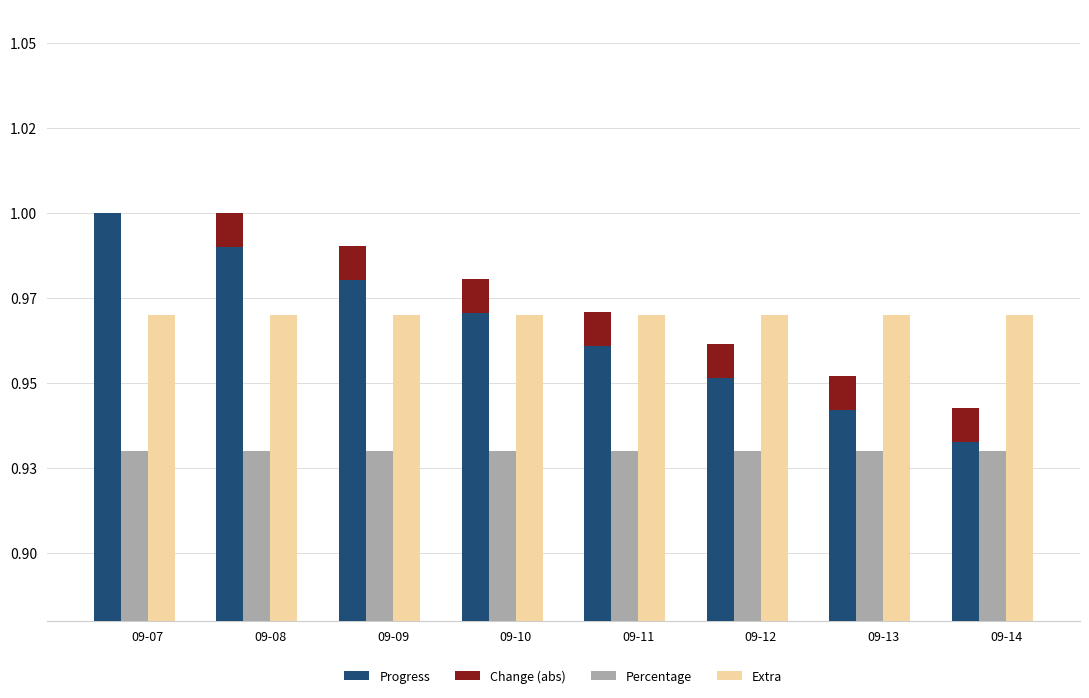

How many bars are there in total?

32